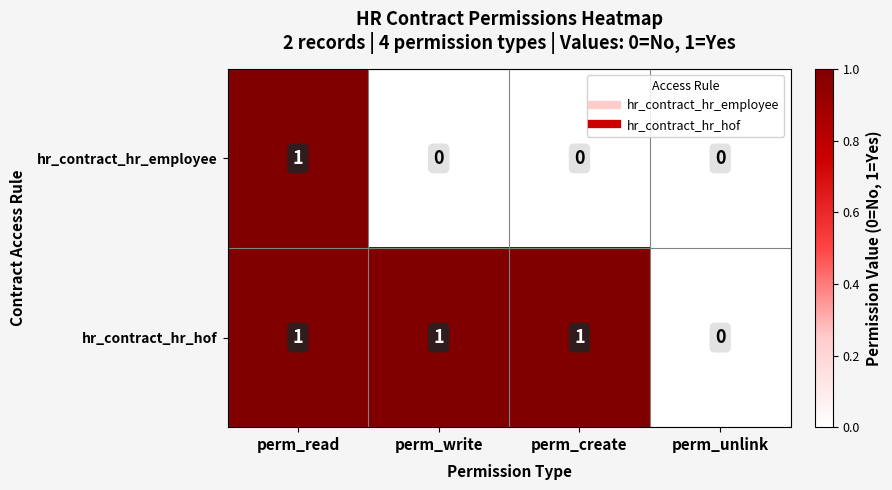

Rank the series by their average value, from lowest to highest.

hr_contract_hr_employee, hr_contract_hr_hof